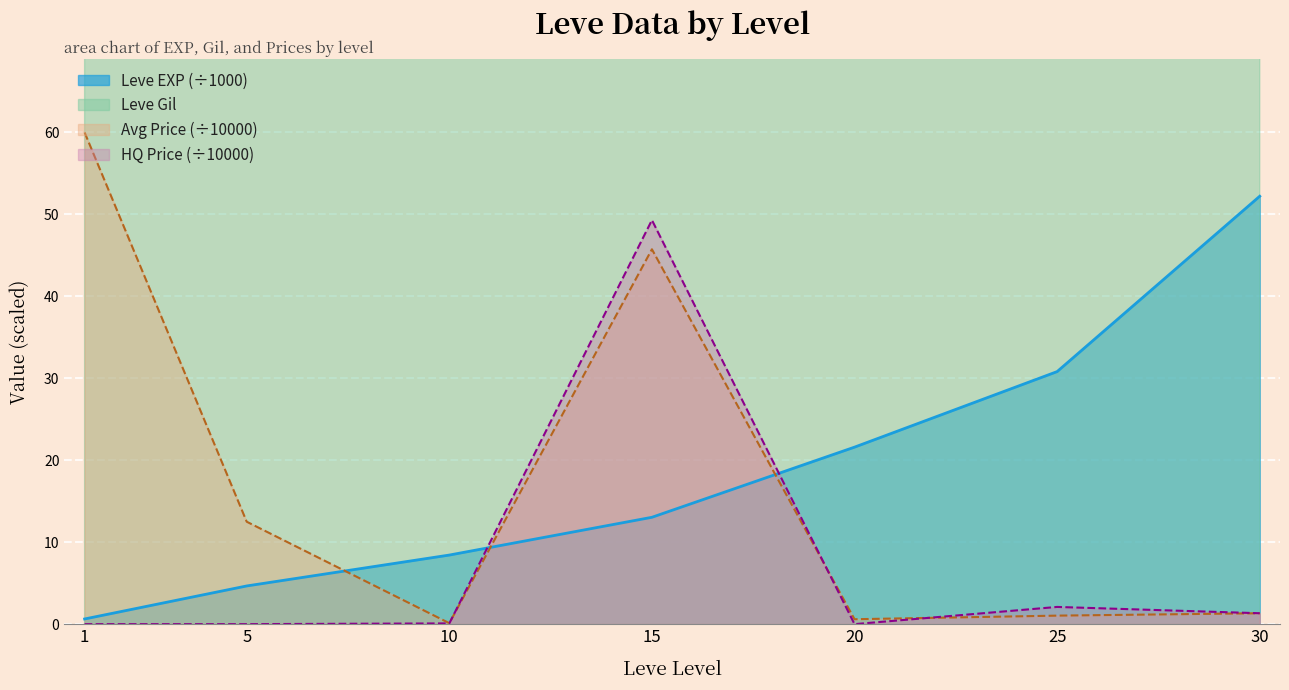

What is the sum of all Leve EXP values?

131.4